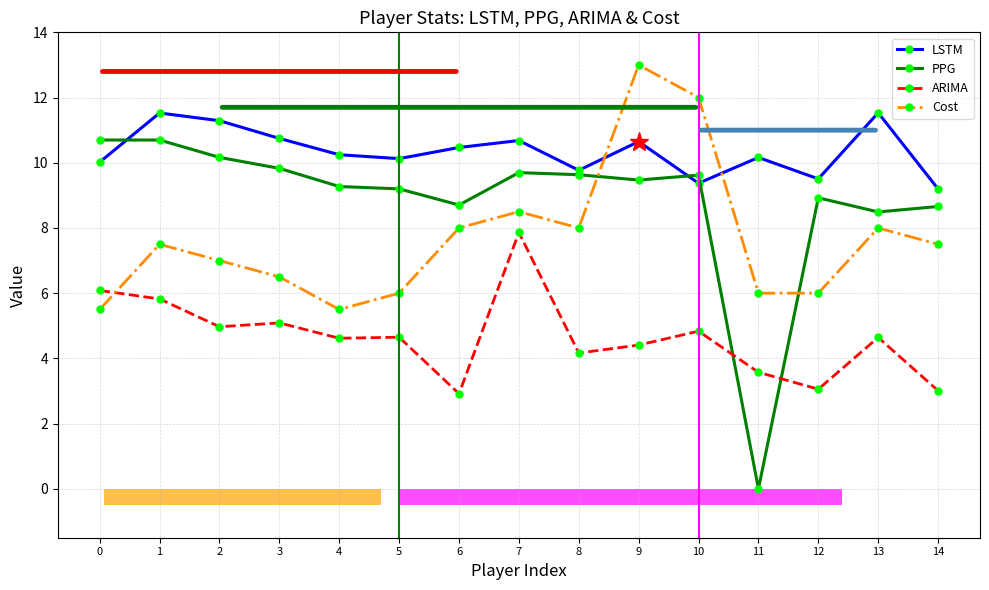

What is the average value of the PPG series?

8.9